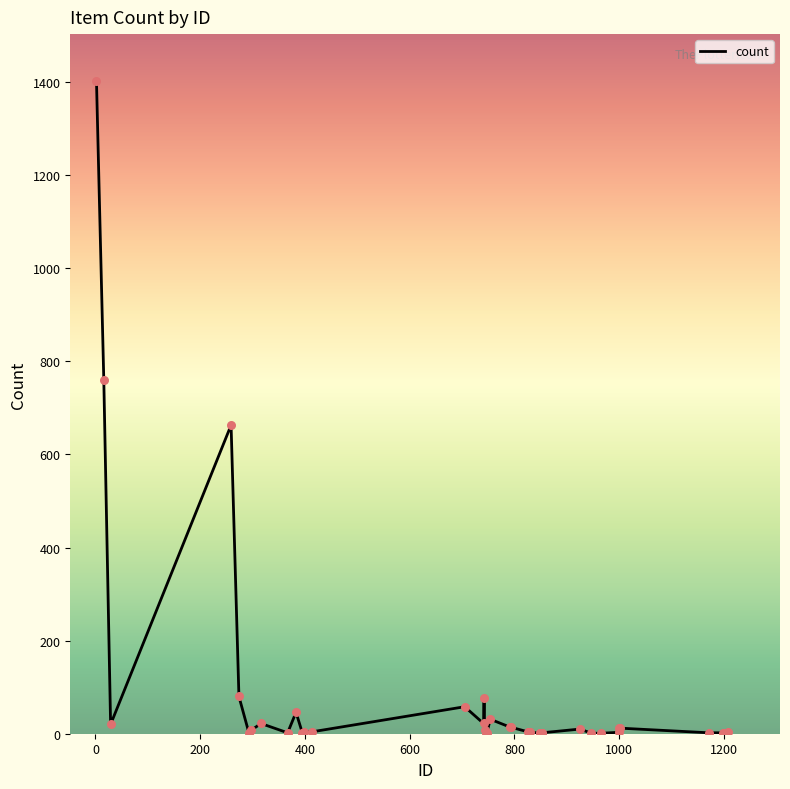

What is the greatest value displayed?

1403